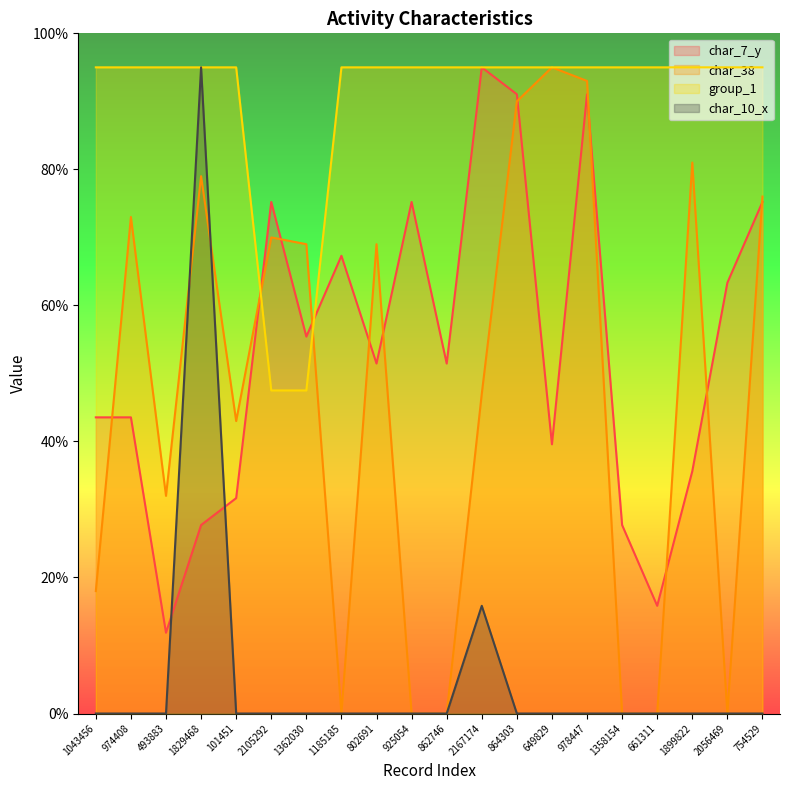

How many lines are shown in the chart?

4